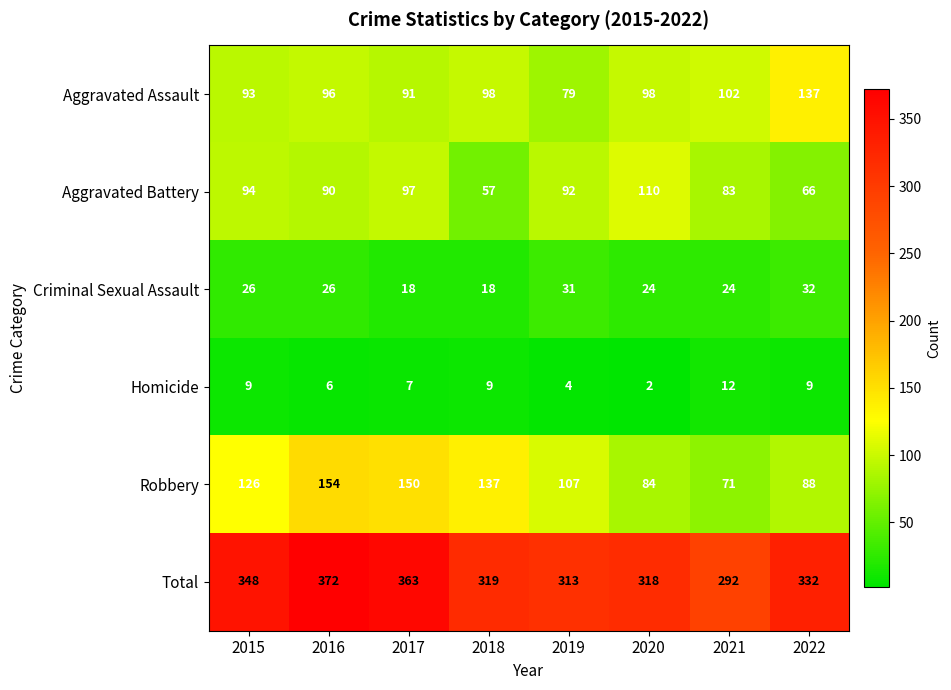

List the series in order of their peak value, lowest first.

Homicide, Criminal Sexual Assault, Aggravated Battery, Aggravated Assault, Robbery, Total